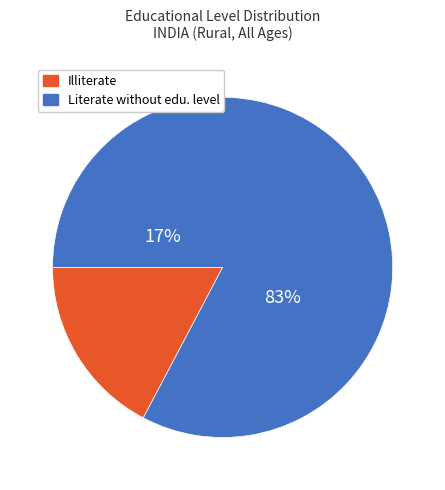

To the nearest percent, what portion does Literate without educational level represent?

83%